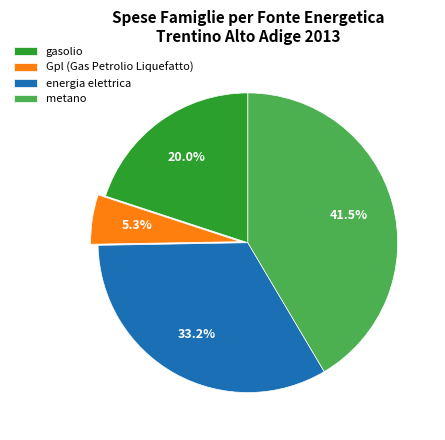

To the nearest percent, what portion does gasolio represent?

20%